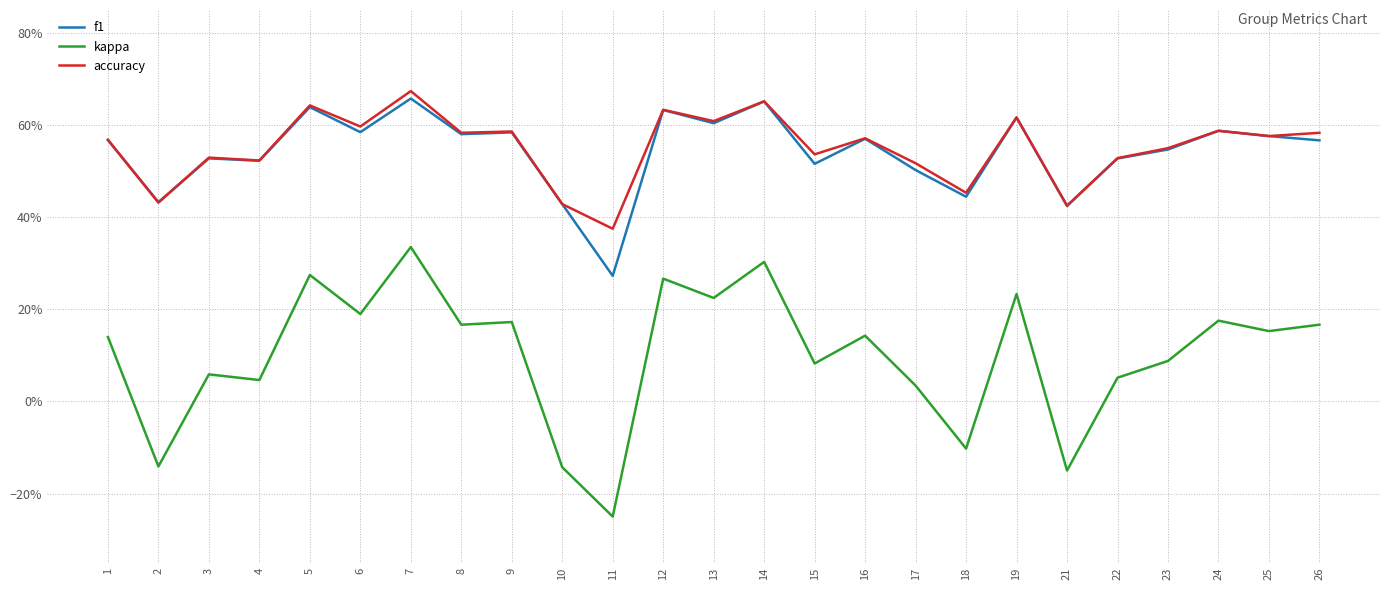

Which series has the widest spread of values?

kappa